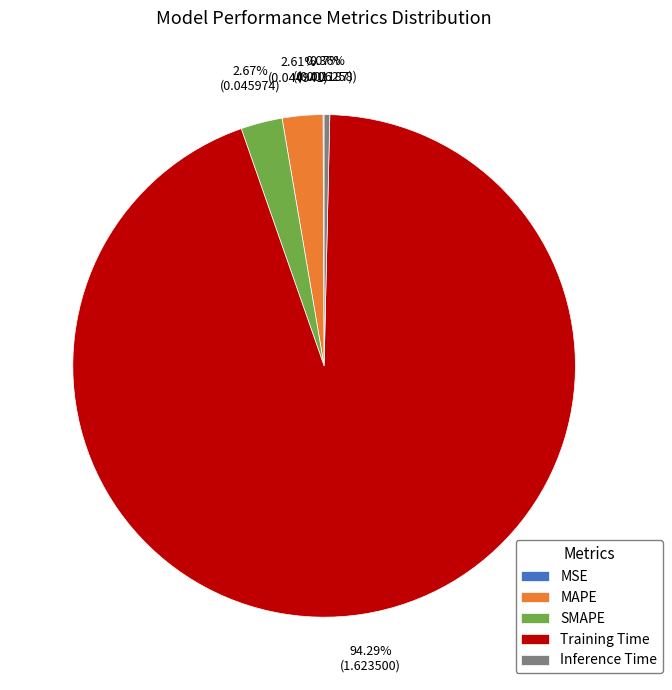

Which has a higher value, Inference Time or SMAPE?

SMAPE